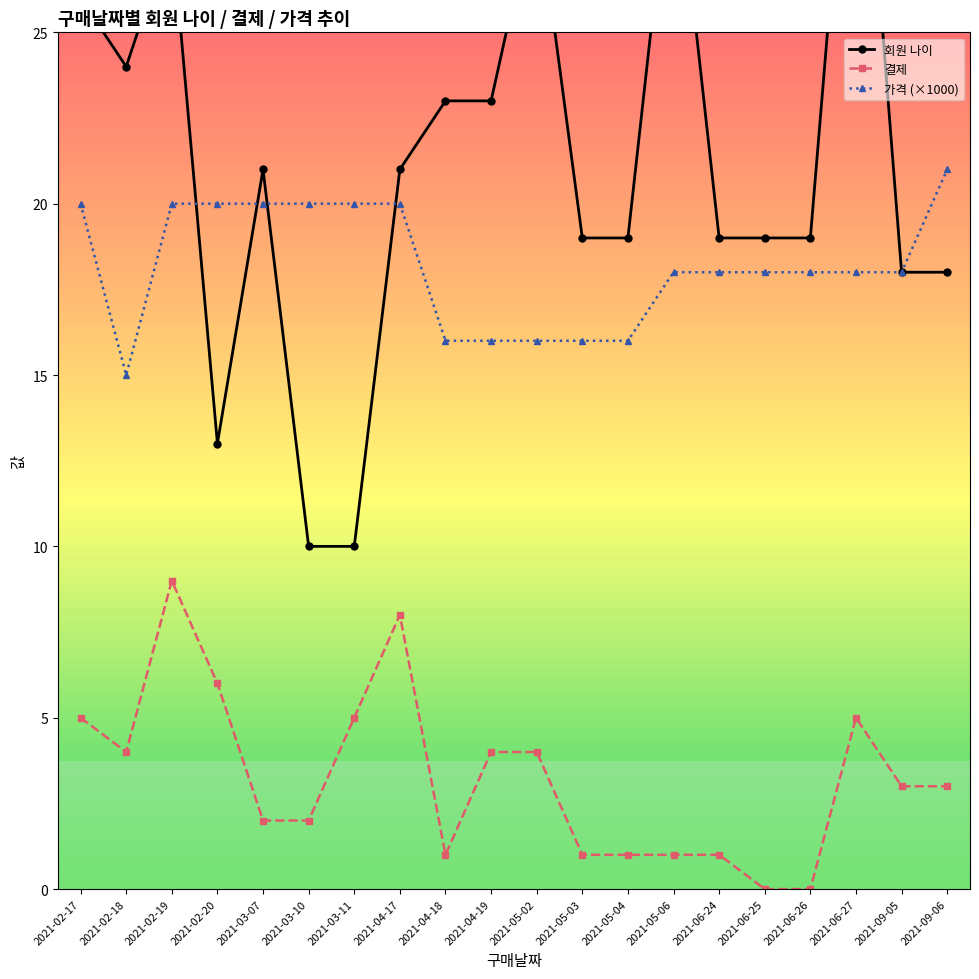

Between 2021-03-07 and 2021-04-18, which series saw the biggest shift?

가격 (×1000)